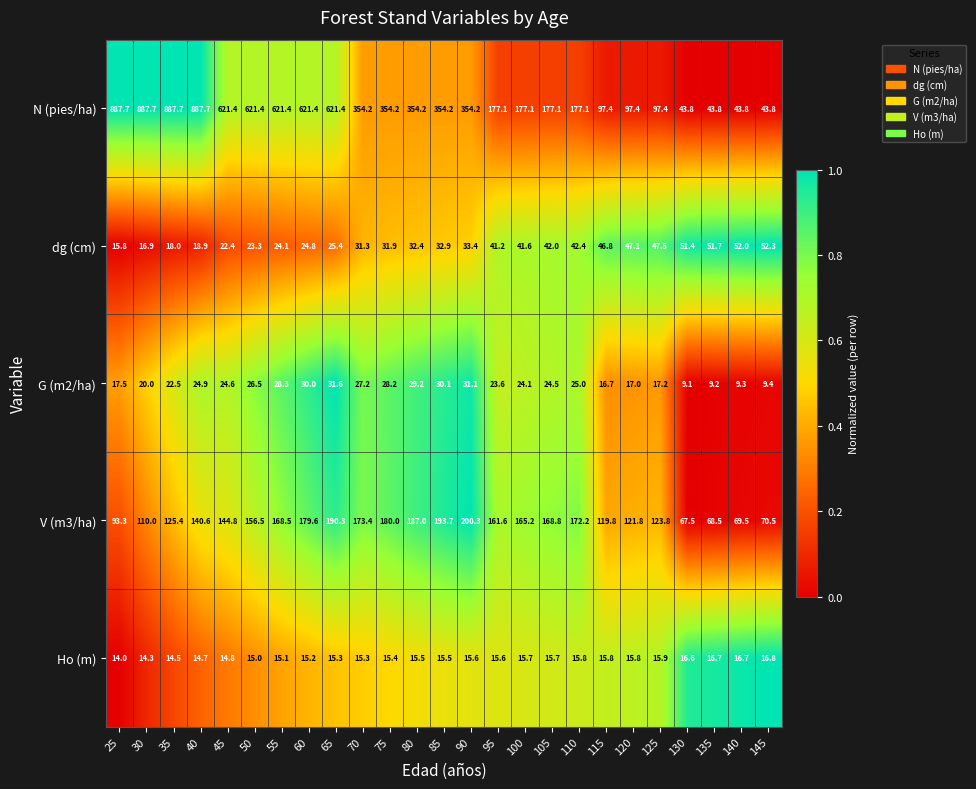

The N (pies/ha) series shows 43.8 at 145. True or false?

True